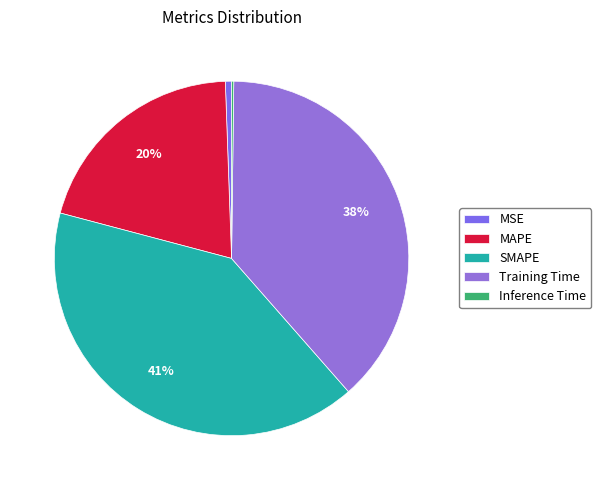

Which slice is the largest?

SMAPE